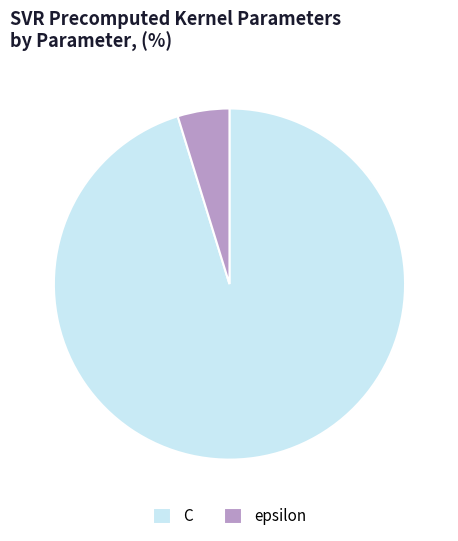

Is the sum of C and epsilon greater than half?

Yes